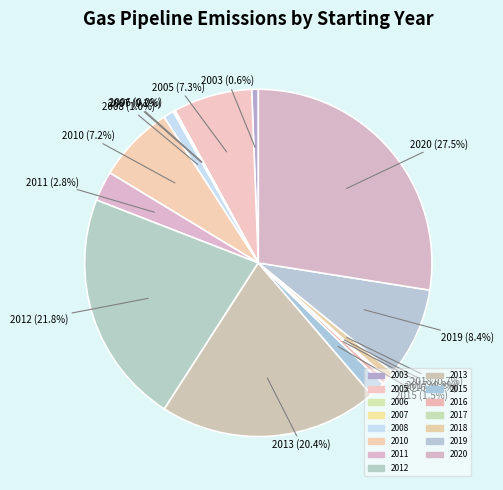

What is the smallest slice in the pie chart?

2006